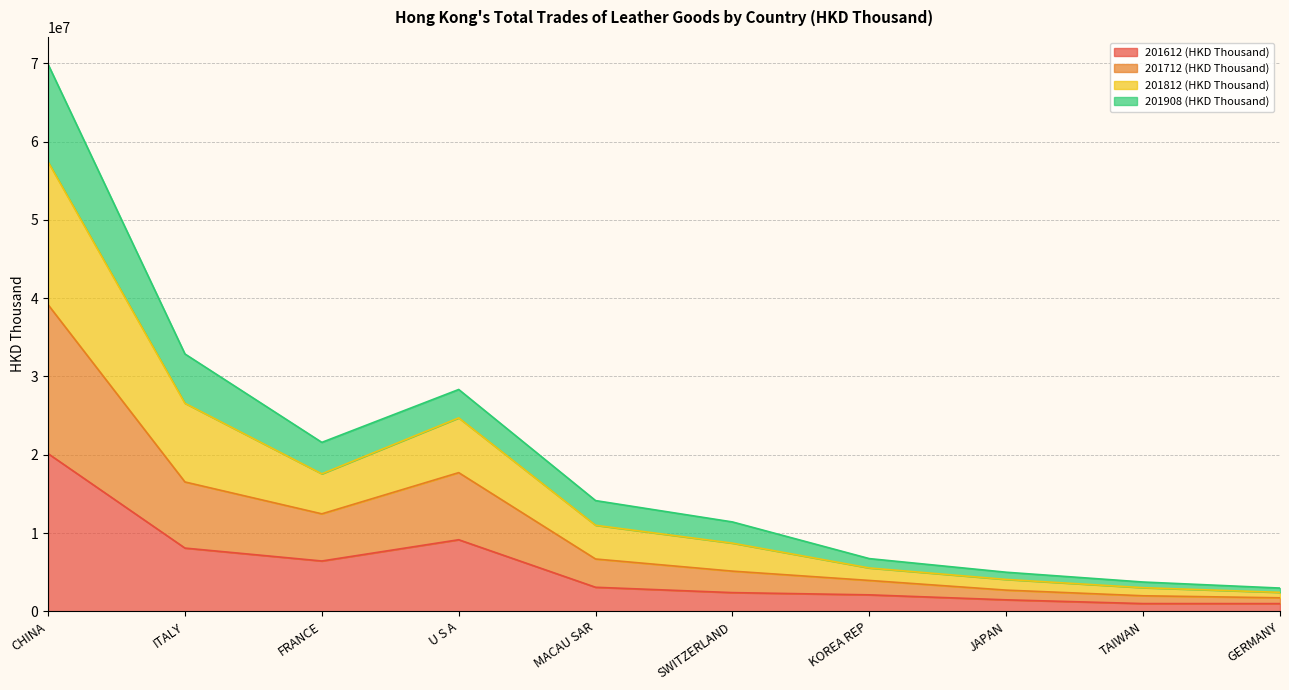

Where is 201612 (HKD Thousand) nearest to the value 10563856?

U S A